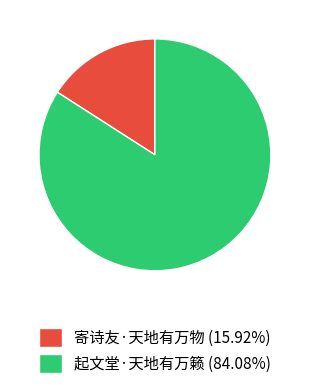

Which category has the smallest portion of the pie?

寄诗友·天地有万物